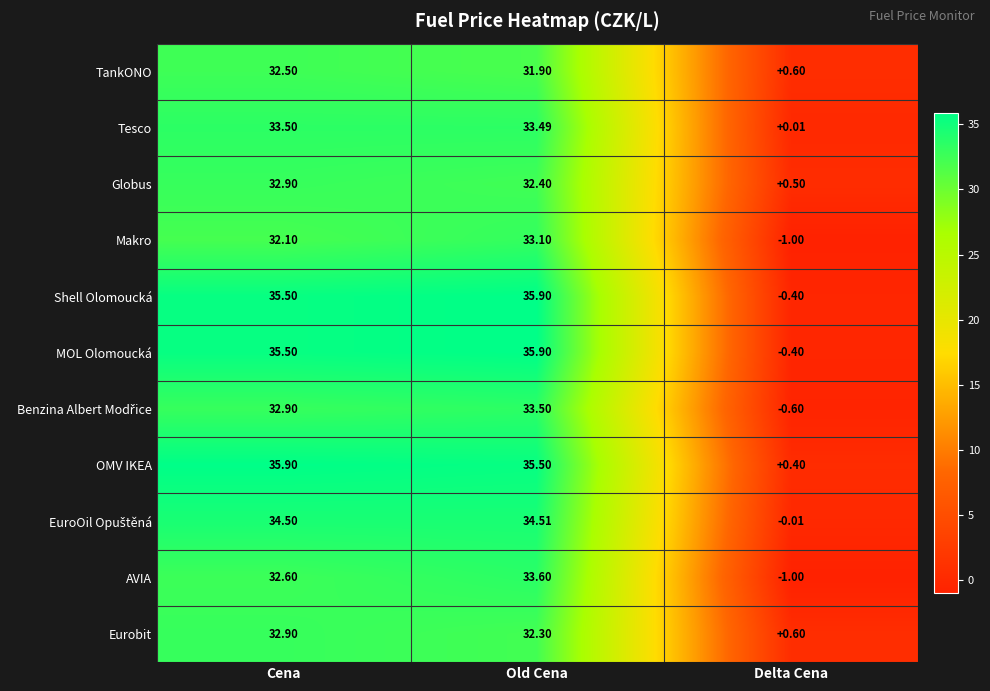

Which series has the largest total across all categories?

OMV IKEA